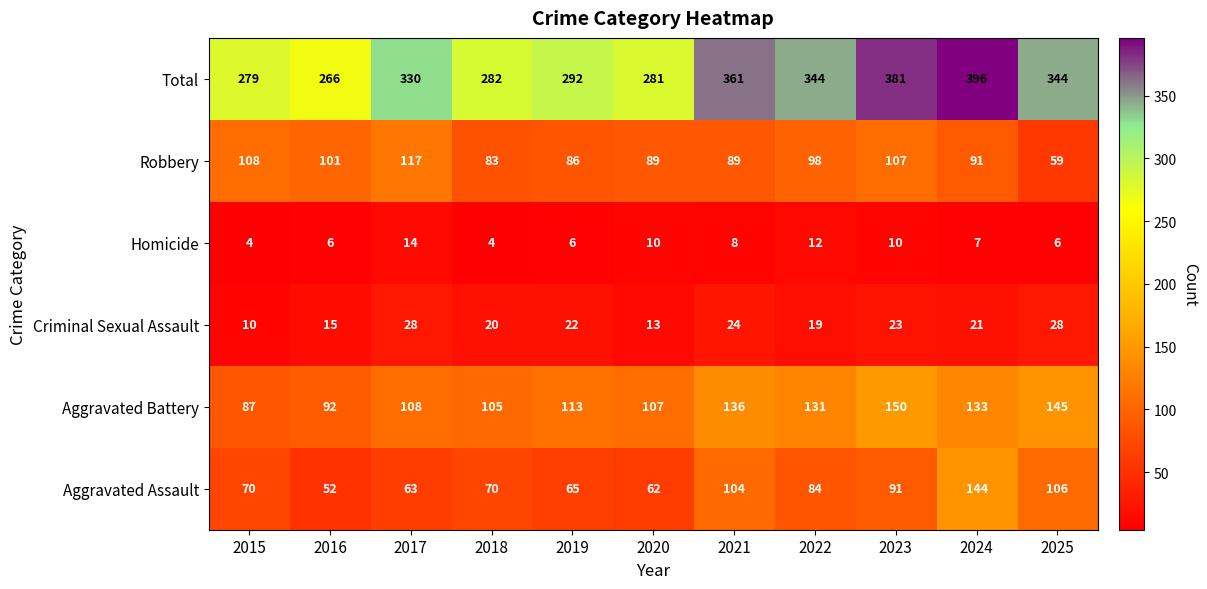

At which category is the sum across all series the highest?

2024